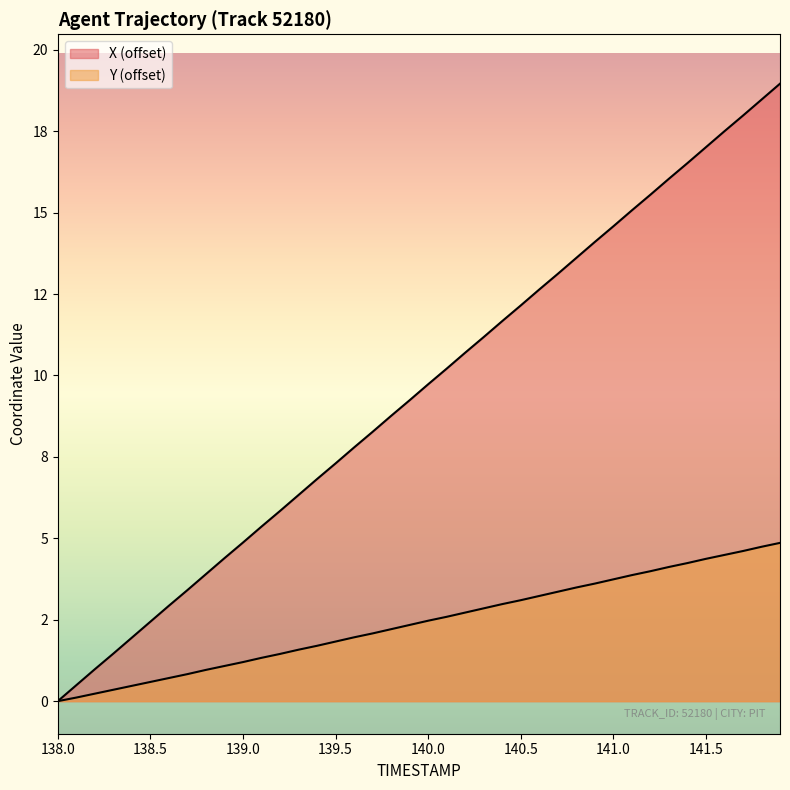

True or false: X and Y cross at least once.

False